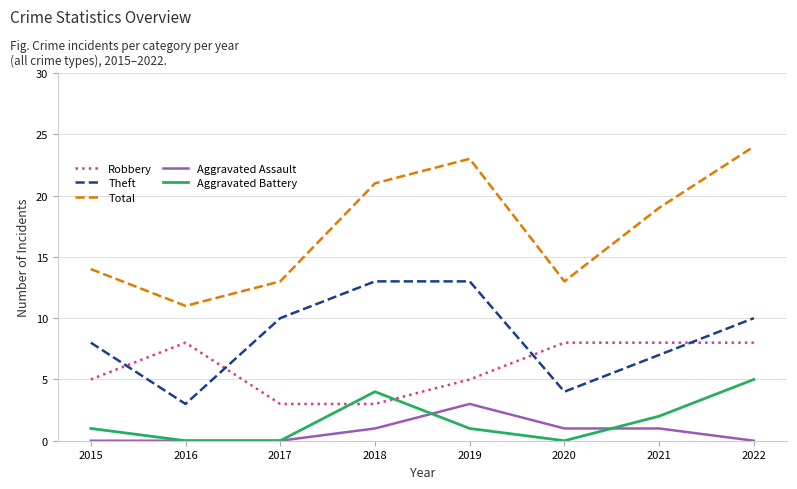

What are all the series names shown in the legend?

Robbery, Theft, Total, Aggravated Assault, Aggravated Battery